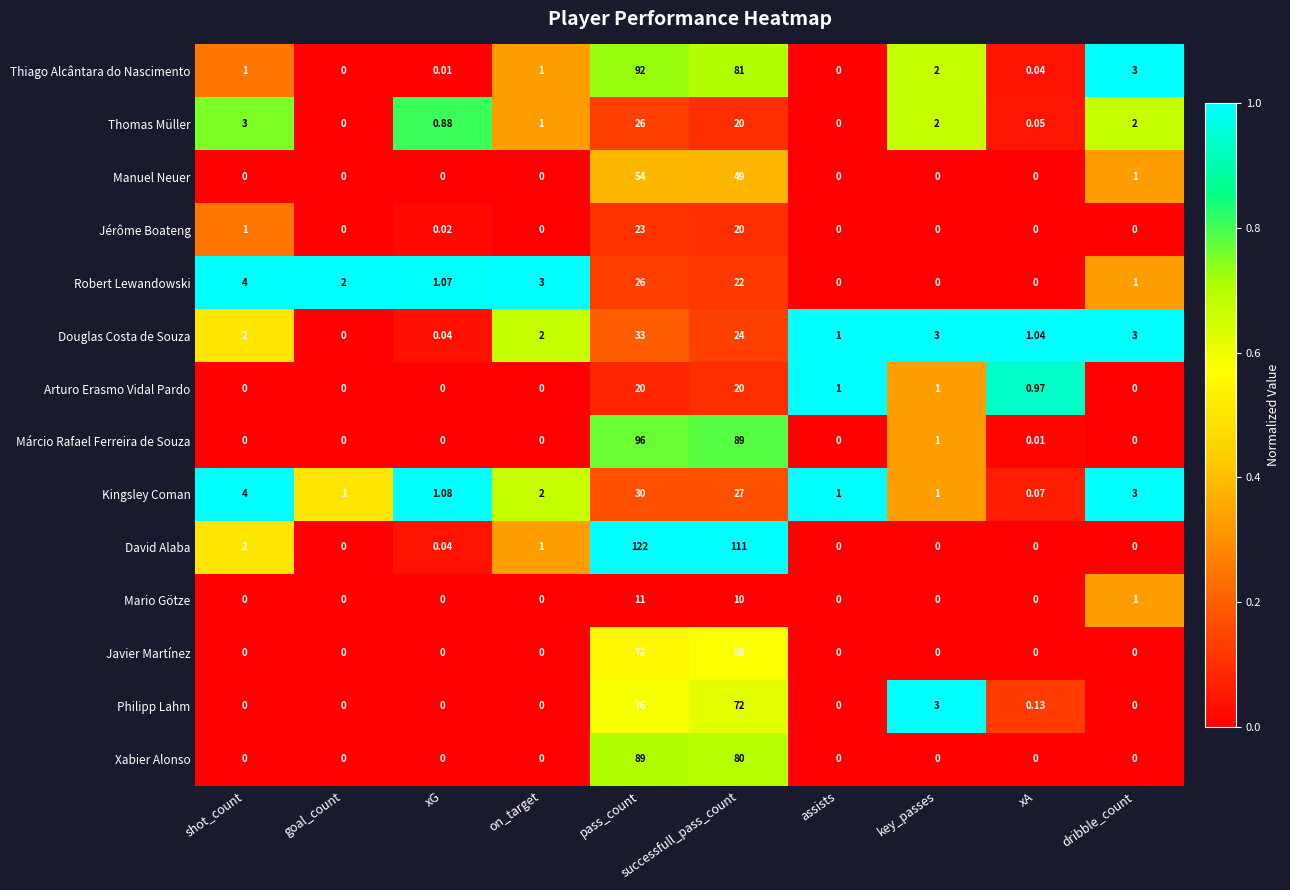

At which category is the sum across all series the highest?

pass_count